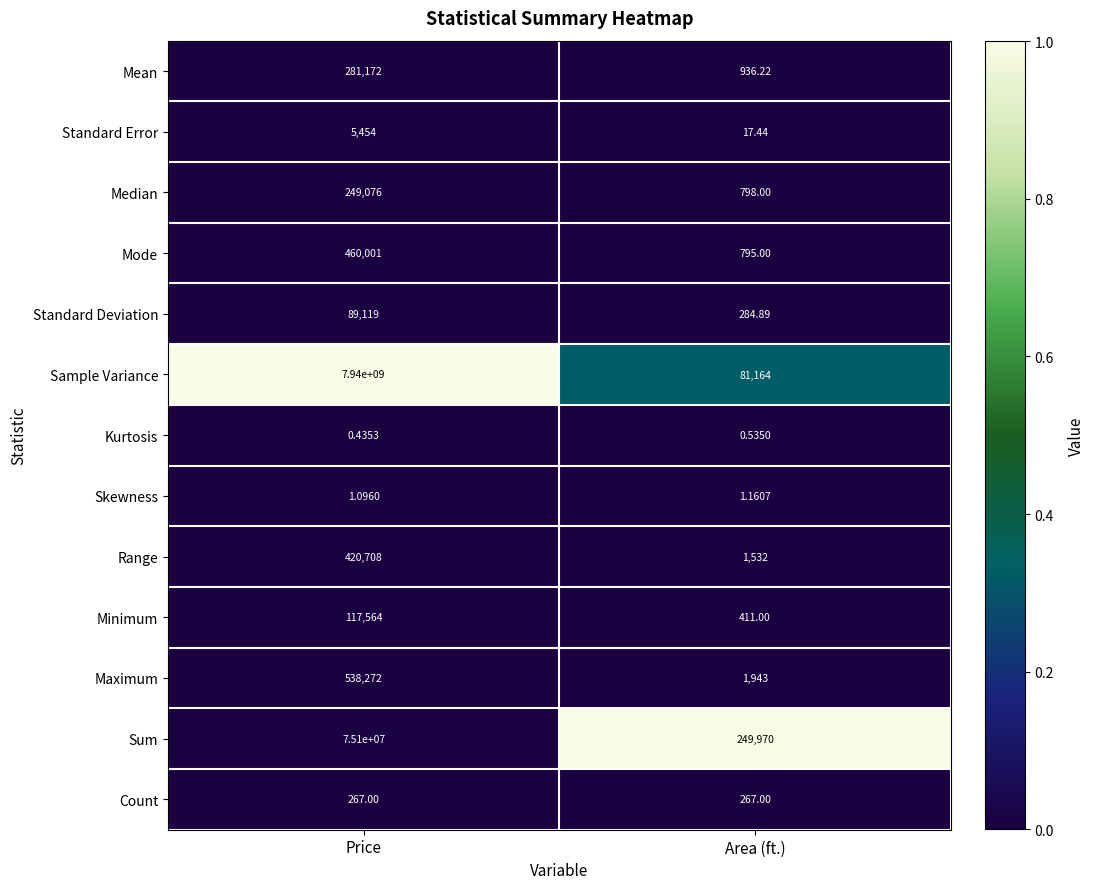

Which series has the widest spread of values?

Sample Variance